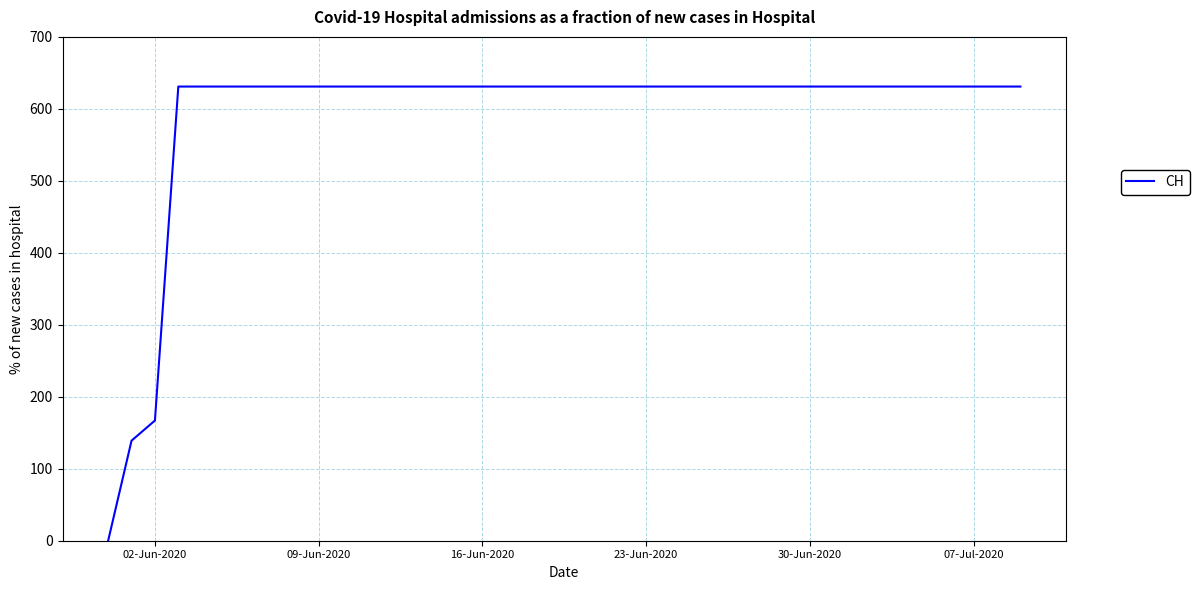

Reading left to right, extract all data points from this chart.

0	139	167	631	631	631	631	631	631	631	631	631	631	631	631	631	631	631	631	631	631	631	631	631	631	631	631	631	631	631	631	631	631	631	631	631	631	631	631	631